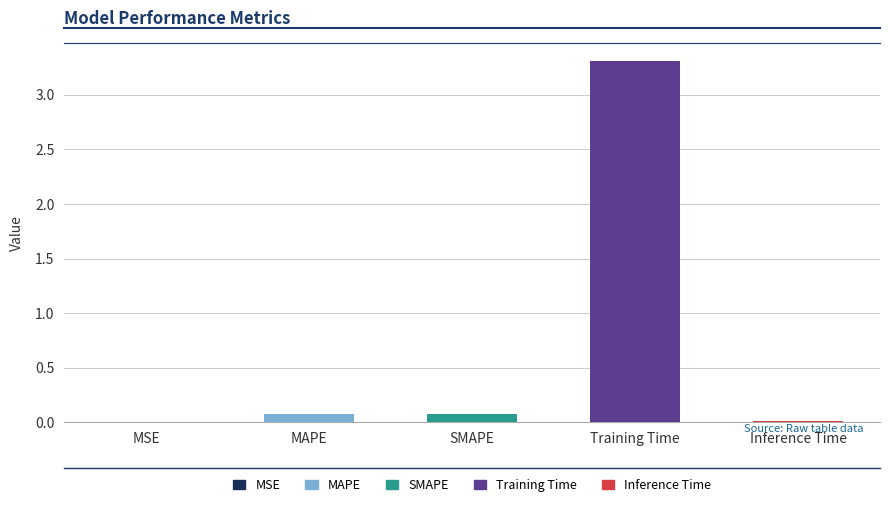

True or false: the data shows 3.3 at Training Time.

True